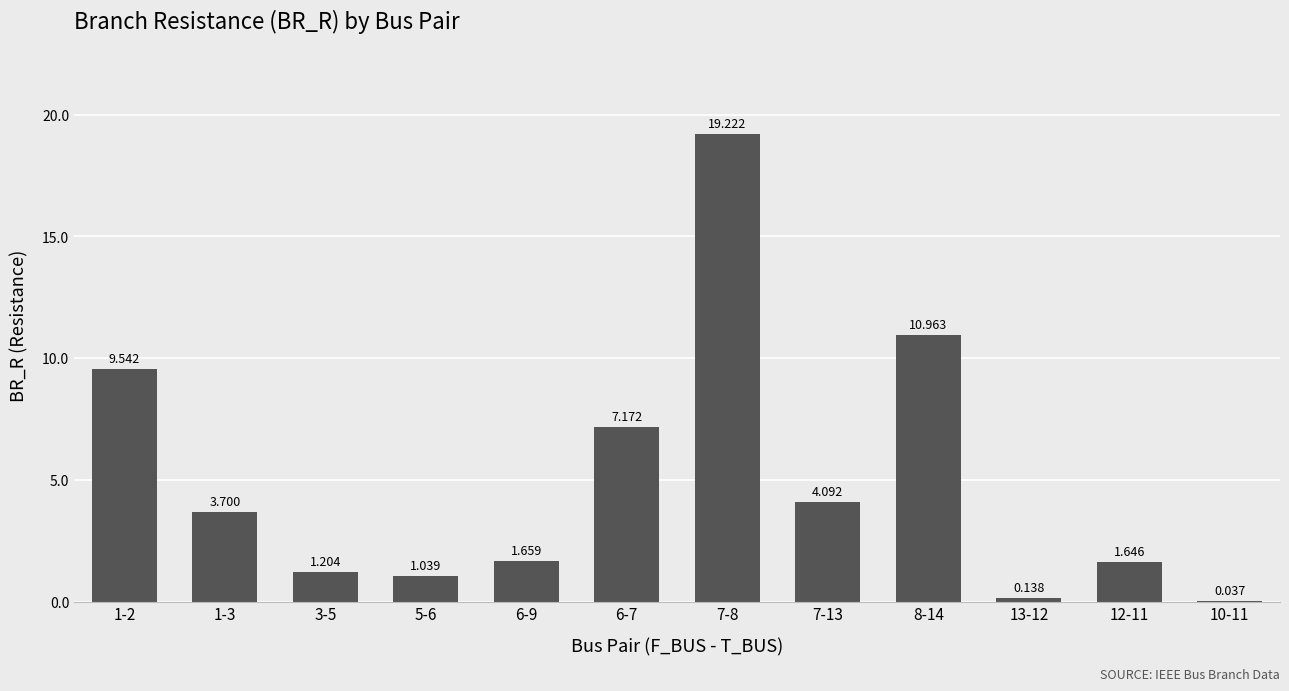

Reading left to right, what are all the values shown in this chart?

1-2=9.5	1-3=3.7	3-5=1.2	5-6=1.0	6-9=1.7	6-7=7.2	7-8=19.2	7-13=4.1	8-14=11.0	13-12=0.1	12-11=1.6	10-11=0.0